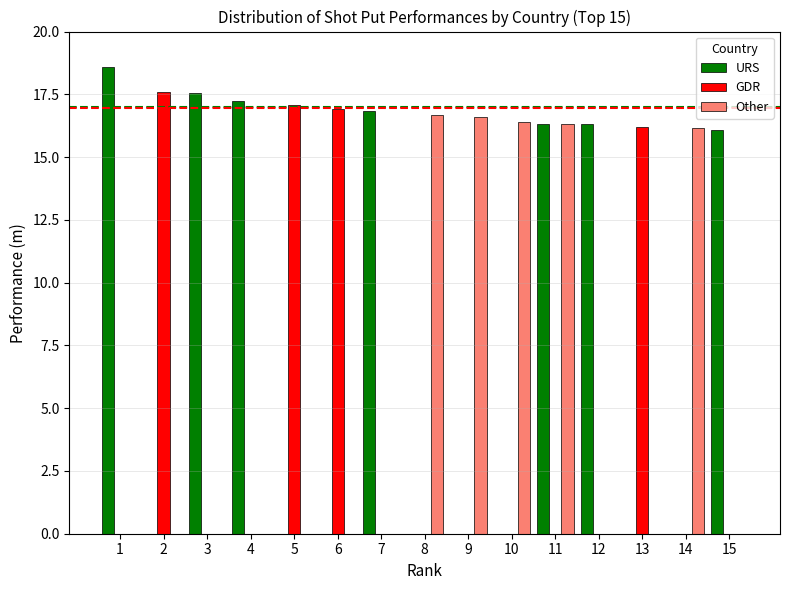

The Other series shows 16.1 at 14. True or false?

True